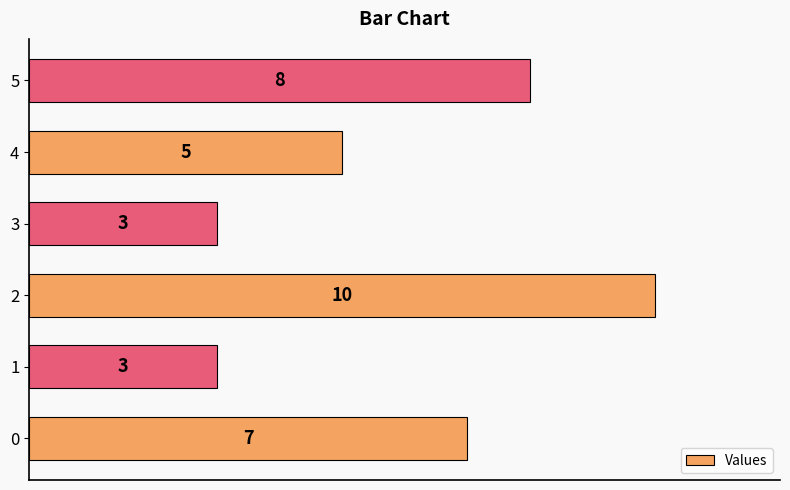

What is the difference between the second highest and second lowest values?

5